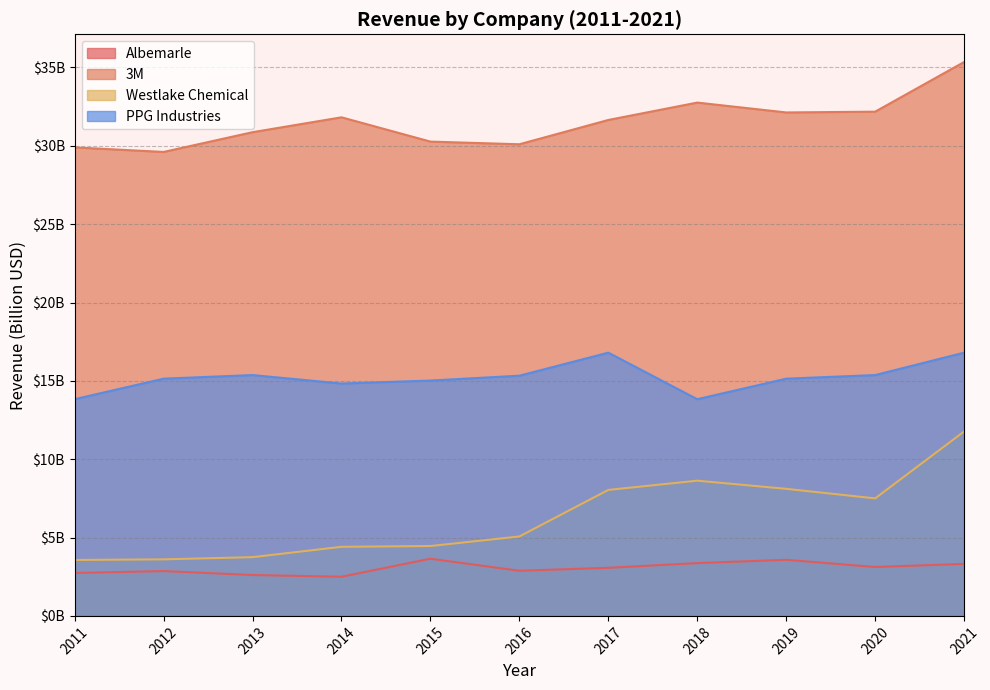

The Albemarle series shows 2.4 at 2018. True or false?

False